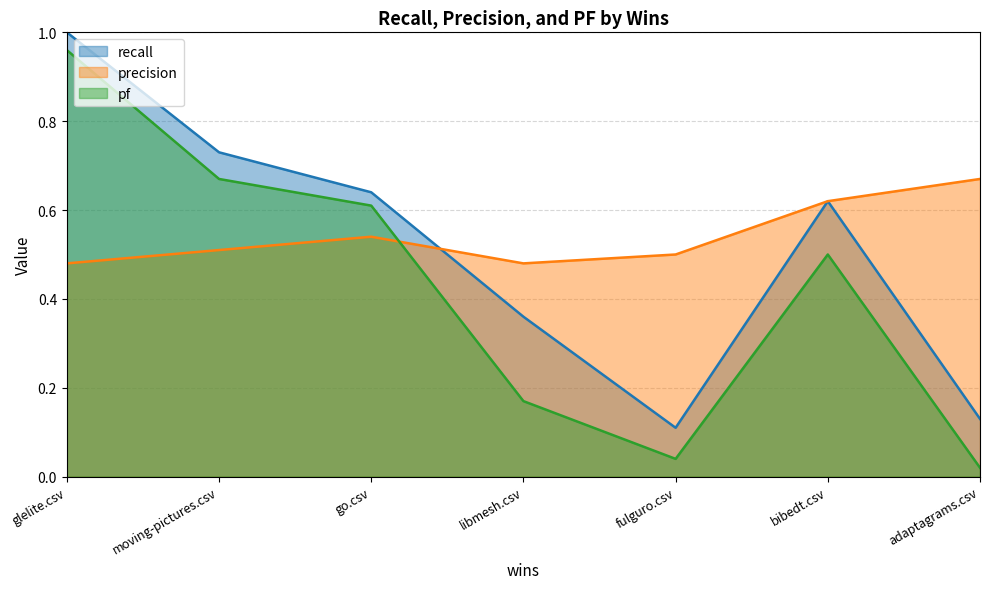

Reading left to right, extract all data points from this chart.

recall: adaptagrams.csv=0.1	bibedt.csv=0.6	fulguro.csv=0.1	glelite.csv=1.0	go.csv=0.6	libmesh.csv=0.4	moving-pictures.csv=0.7
precision: adaptagrams.csv=0.7	bibedt.csv=0.6	fulguro.csv=0.5	glelite.csv=0.5	go.csv=0.5	libmesh.csv=0.5	moving-pictures.csv=0.5
pf: adaptagrams.csv=0.0	bibedt.csv=0.5	fulguro.csv=0.0	glelite.csv=1.0	go.csv=0.6	libmesh.csv=0.2	moving-pictures.csv=0.7